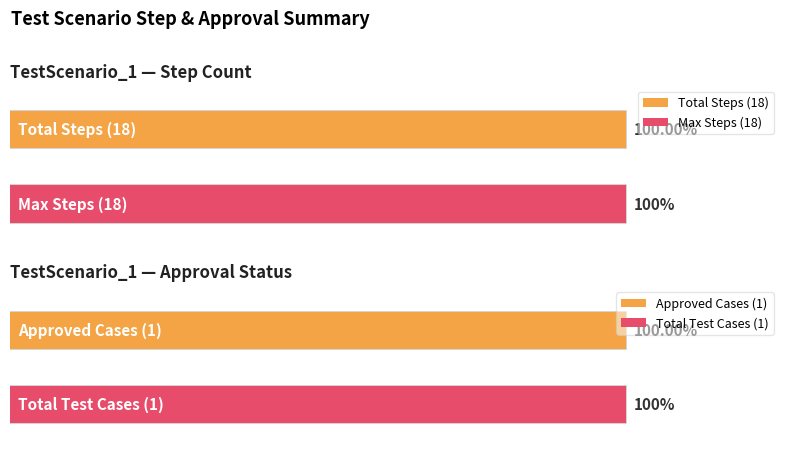

Are the bars grouped side by side (vs. stacked)?

No